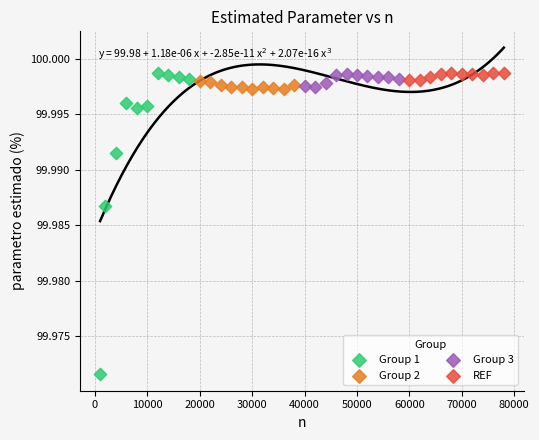

Which series has the widest spread of Y values?

Group 1